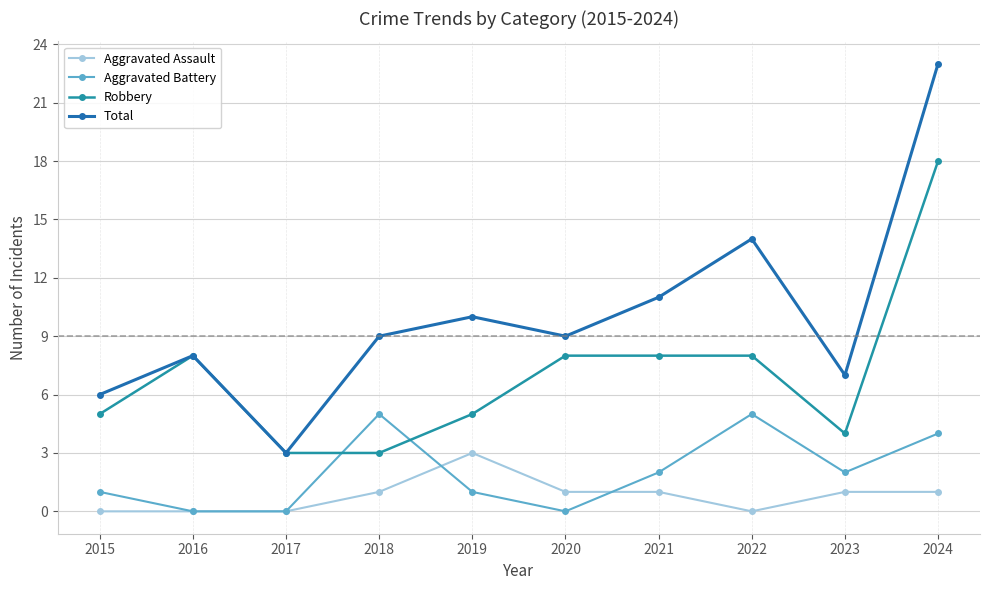

What is the difference between the maximum and minimum values in the Robbery series?

15